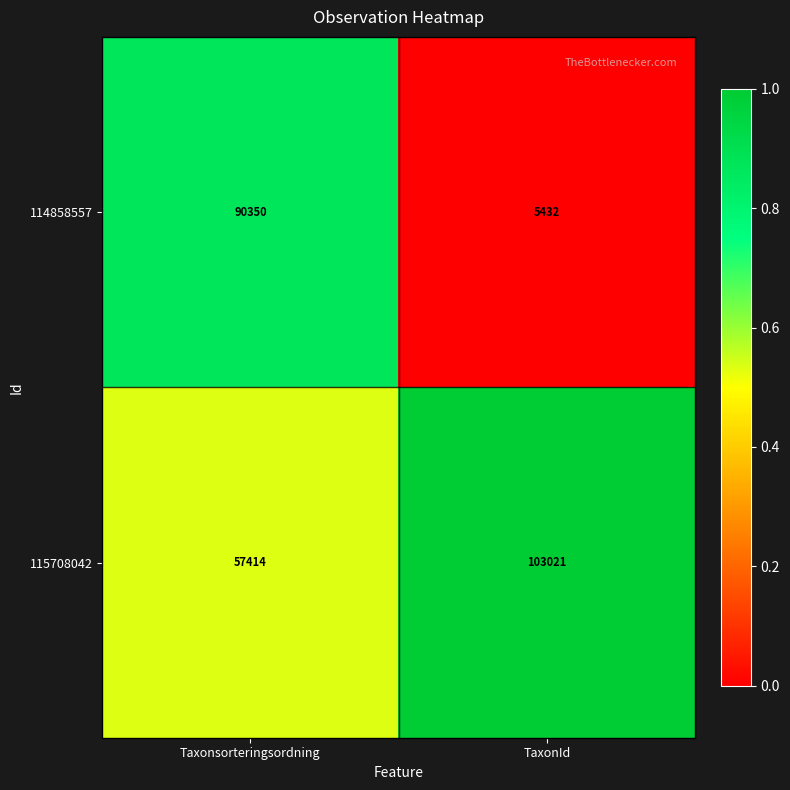

What is the difference between the 115708042 values at TaxonId and Taxonsorteringsordning?

45607